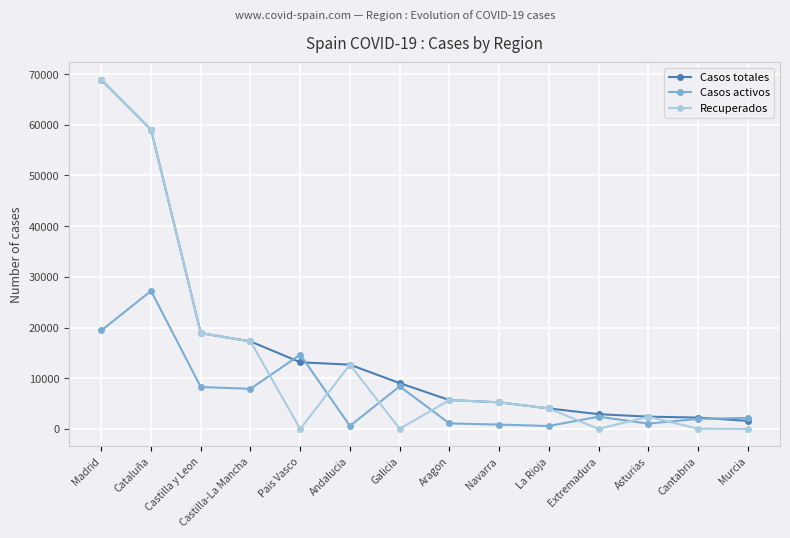

True or false: Recuperados has more than 1 points higher than both neighbors.

True